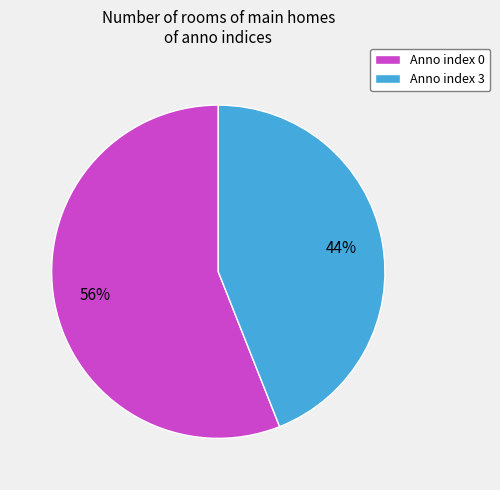

The Anno index 0 slice represents 56% of the pie. True or false?

True